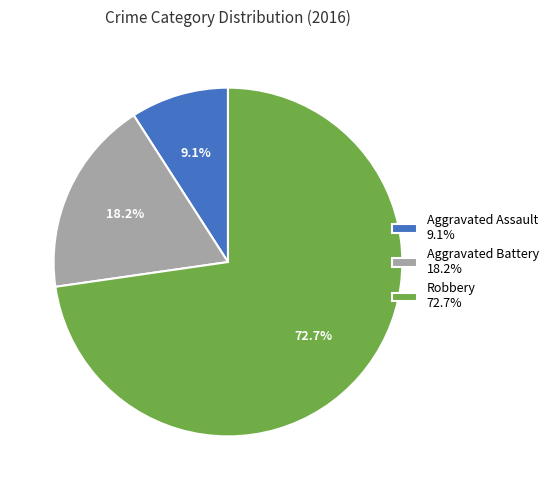

What is the ratio of the value at Robbery to the value at Aggravated Battery?

4.0